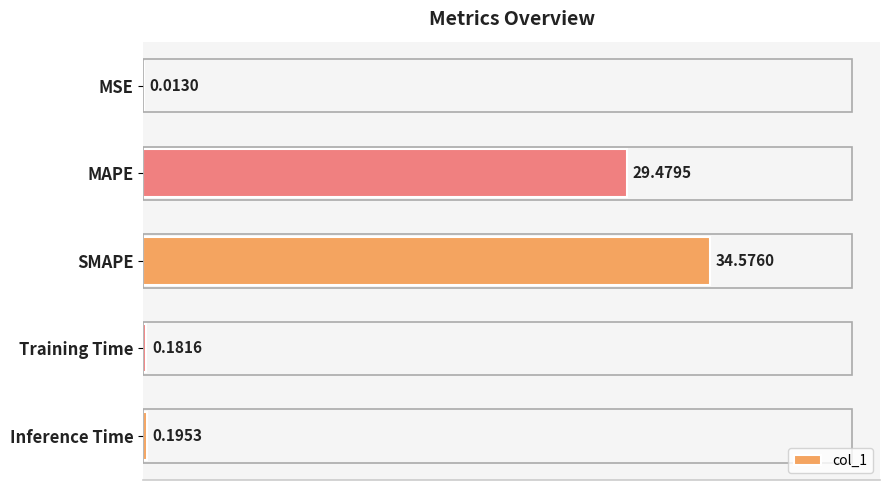

What is the sum of the values at Inference Time and Training Time?

0.4